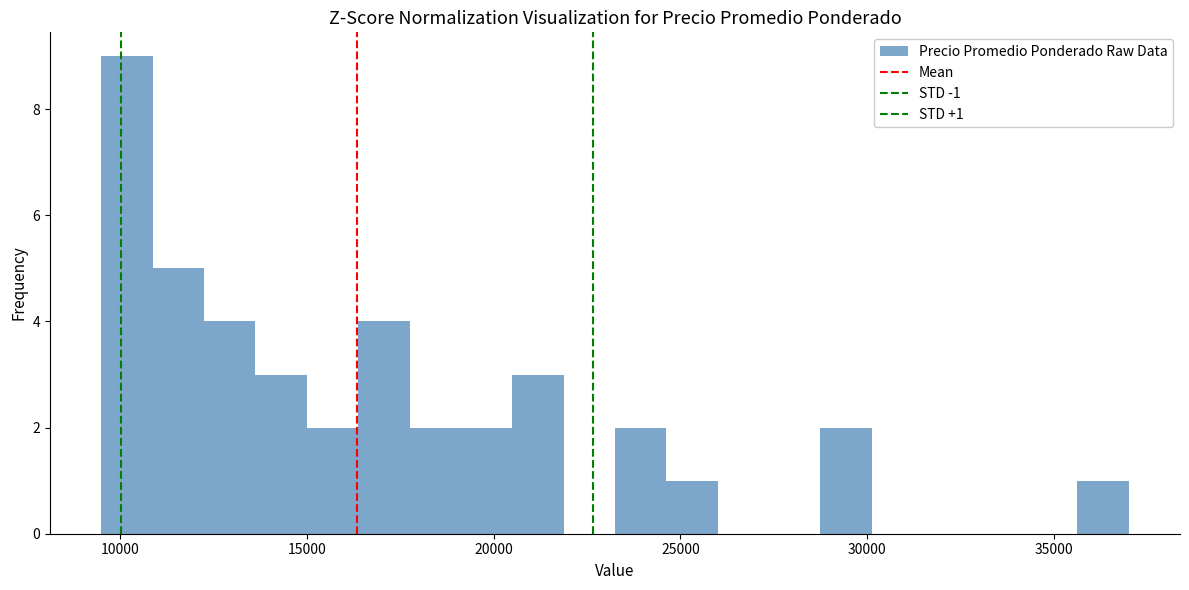

Read against the x-axis, roughly where is the centre of the tallest bar?

10000